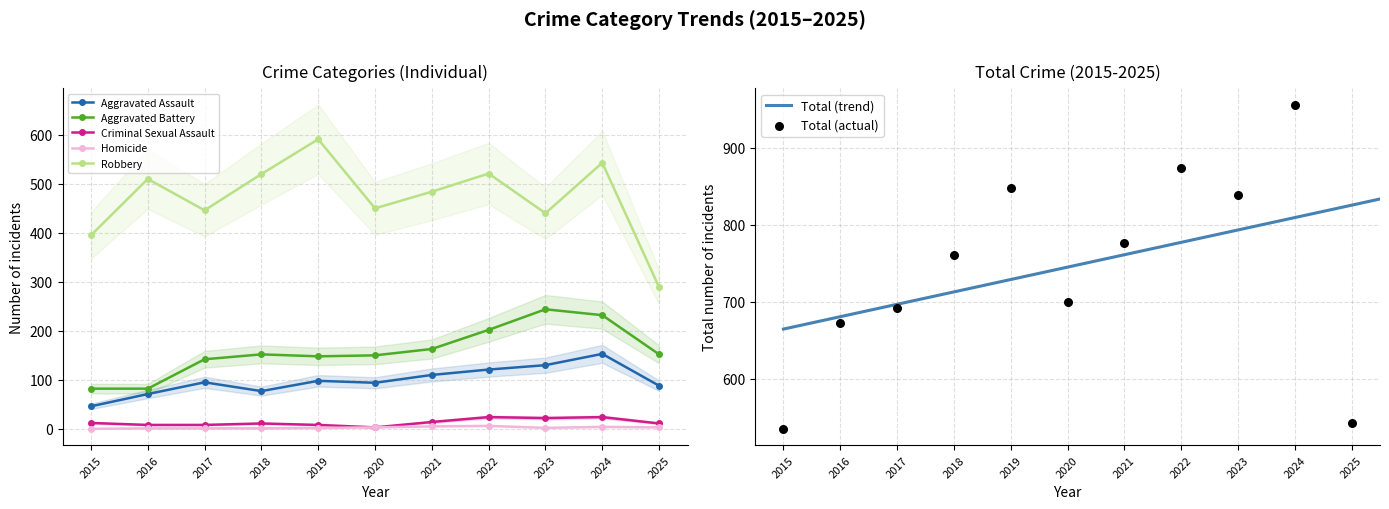

Is the value of Total at 2021 greater than the value of Aggravated Assault at 2015?

Yes